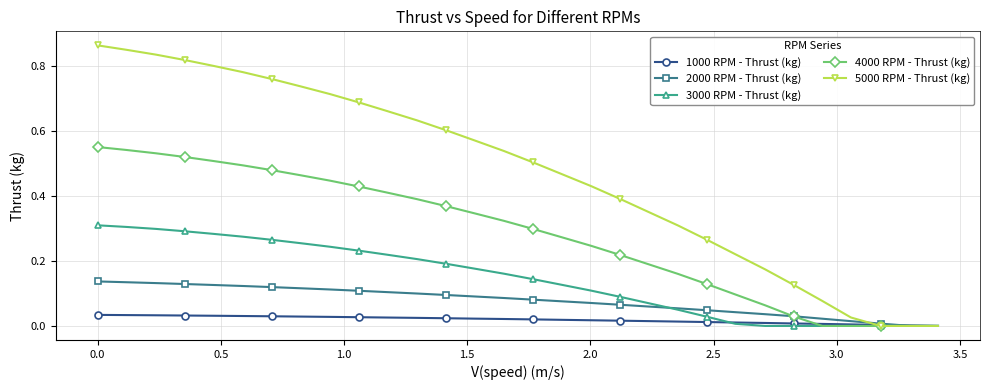

Which series has the largest range (max minus min)?

5000 RPM - Thrust (kg)